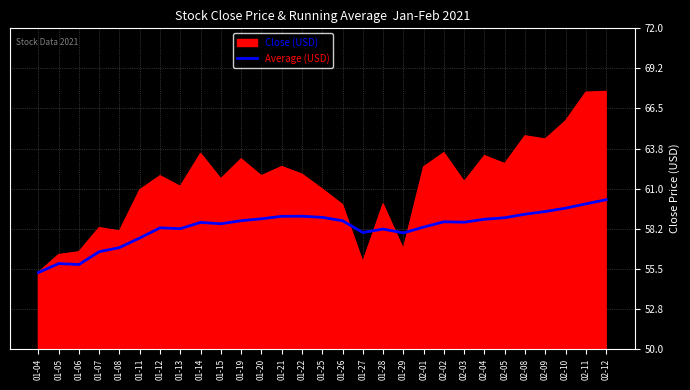

True or false: Close (USD) has a value of 17.0 at 01-05.

False